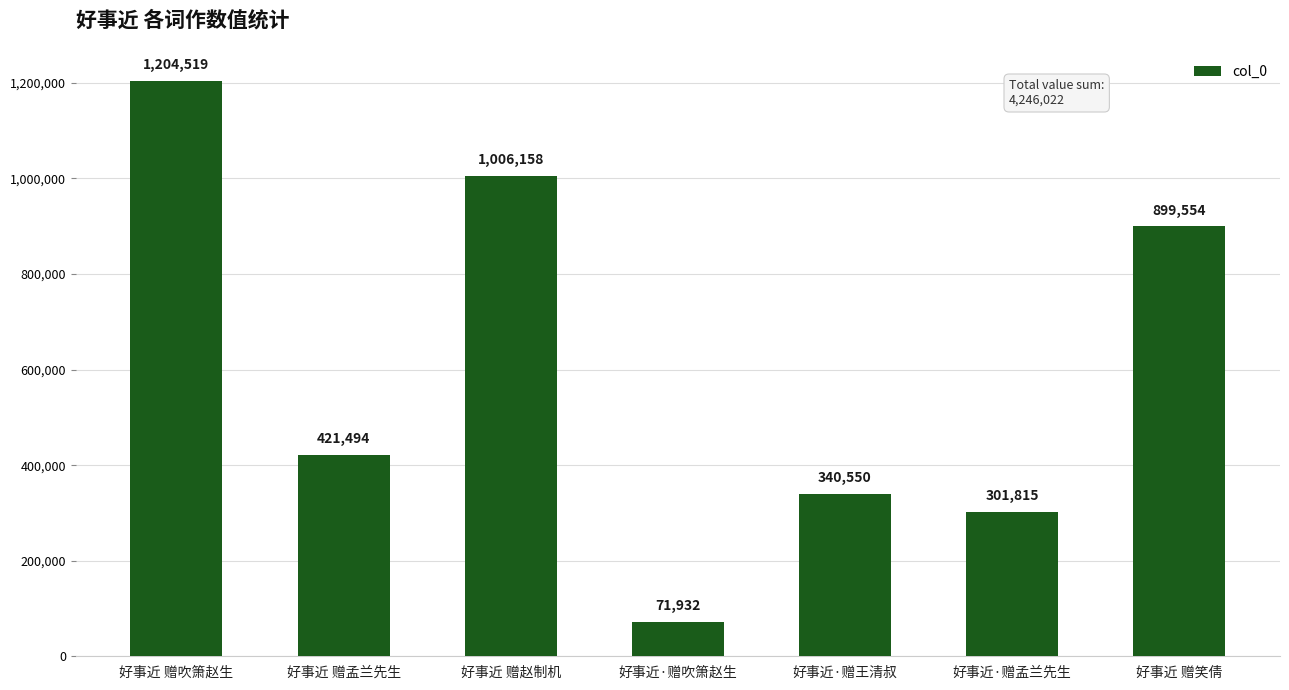

List the labels in order of value, smallest first.

好事近·赠吹箫赵生, 好事近·赠孟兰先生, 好事近·赠王清叔, 好事近 赠孟兰先生, 好事近 赠笑倩, 好事近 赠赵制机, 好事近 赠吹箫赵生